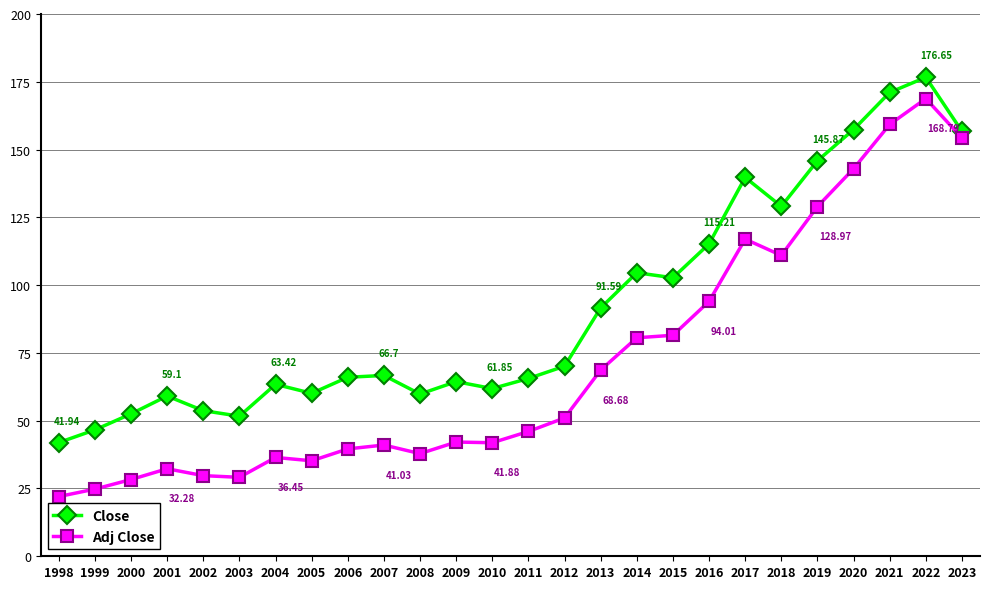

Which category has the highest value across all series?

2022